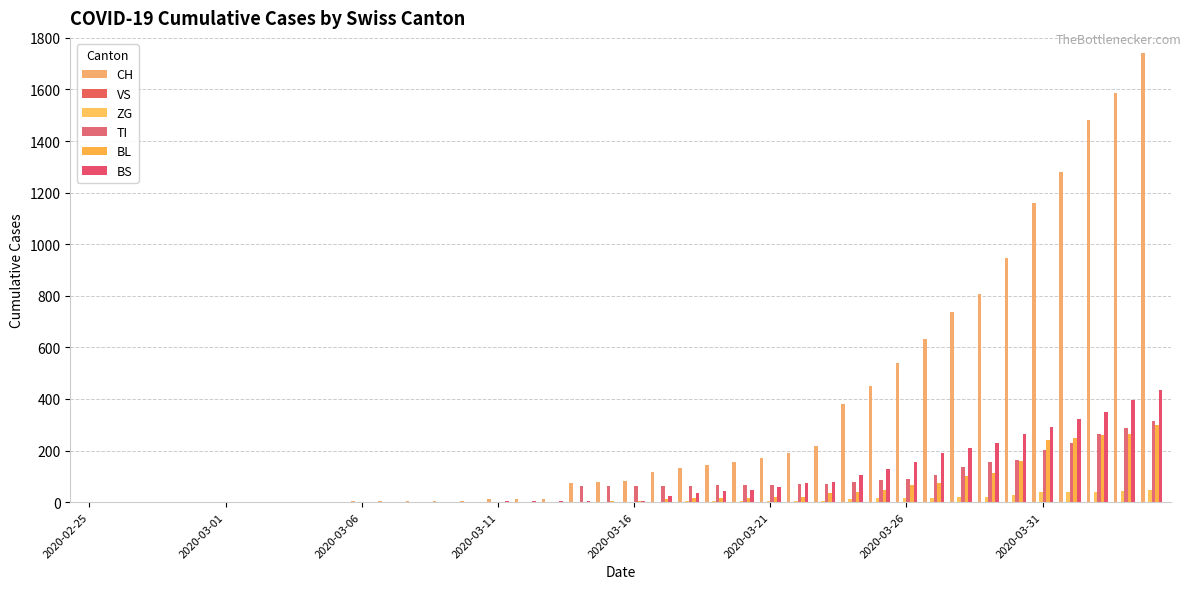

How many groups of bars are there?

40